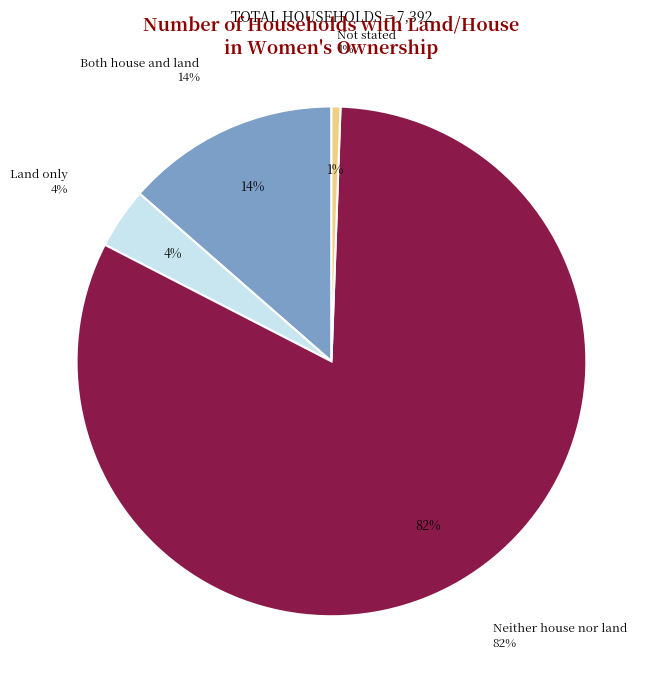

To the nearest percent, what portion does Land only represent?

4%